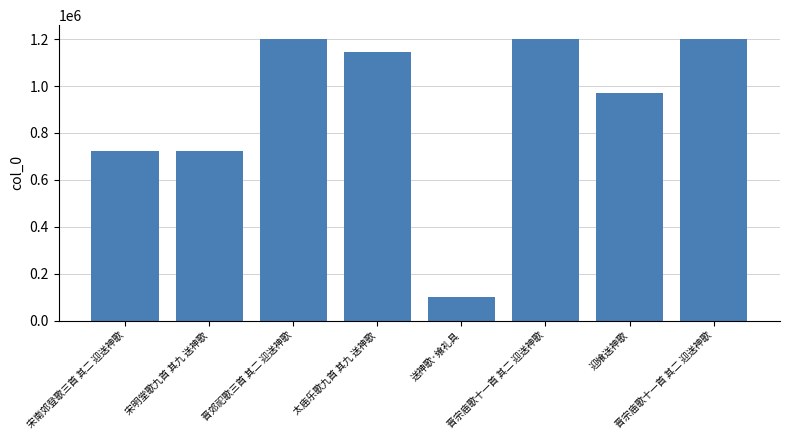

Does the chart contain stacked bars?

No